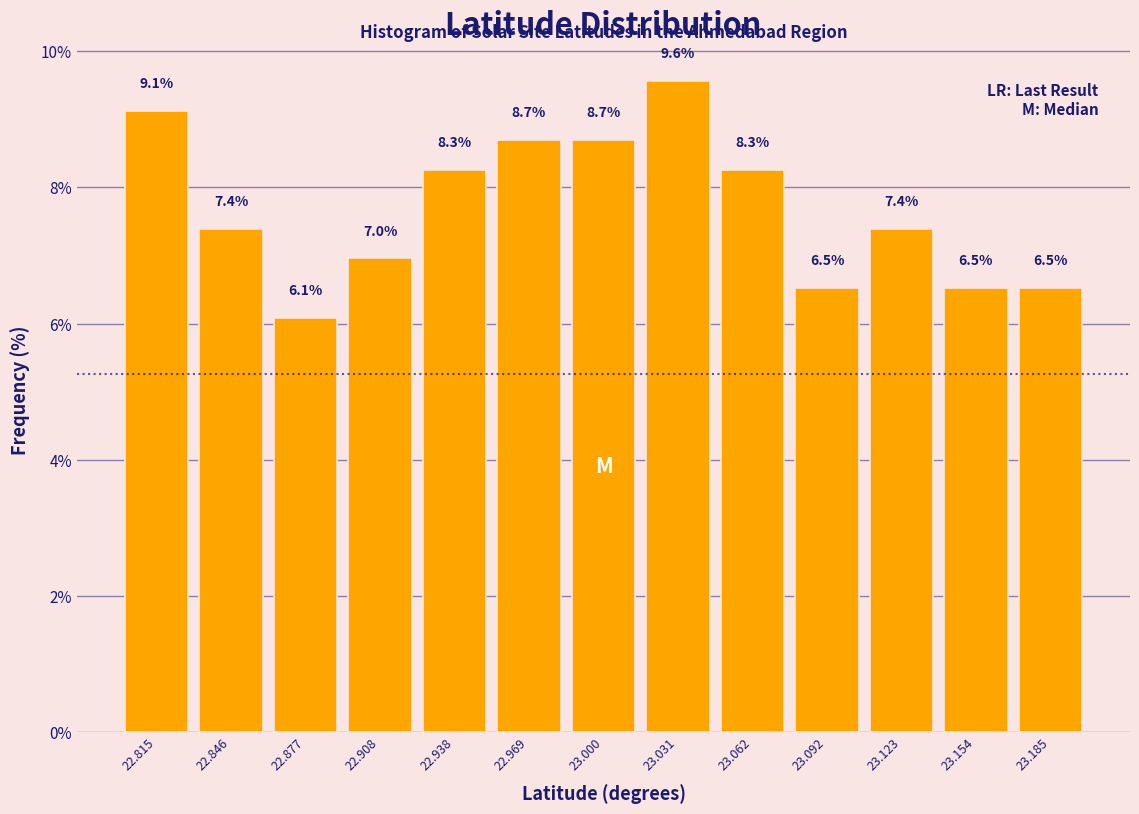

Over which range of the x-axis is the bar tallest?

23.015 to 23.045